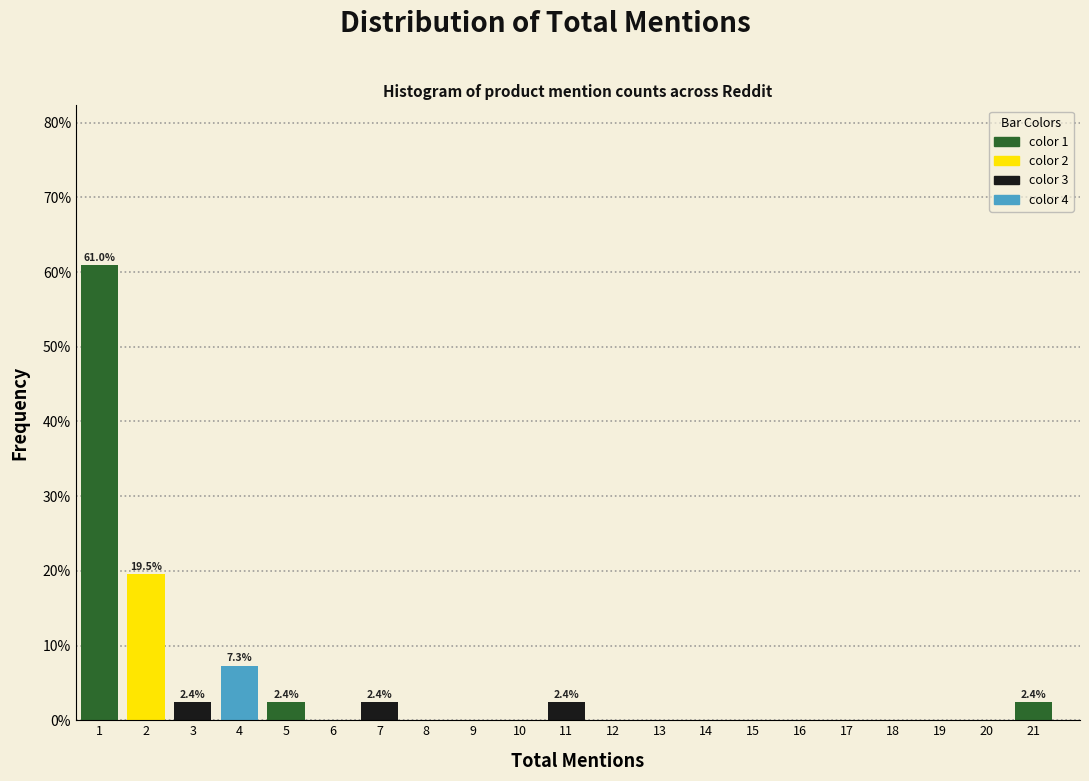

Which range on the x-axis has the tallest bar?

0.5 to 1.5